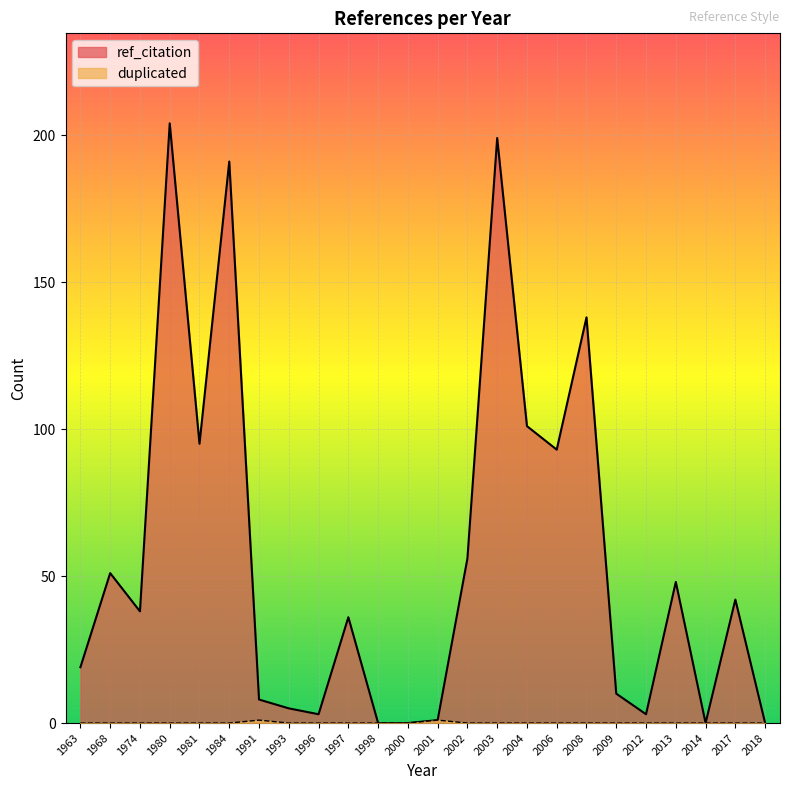

How many series are shown in this chart?

2